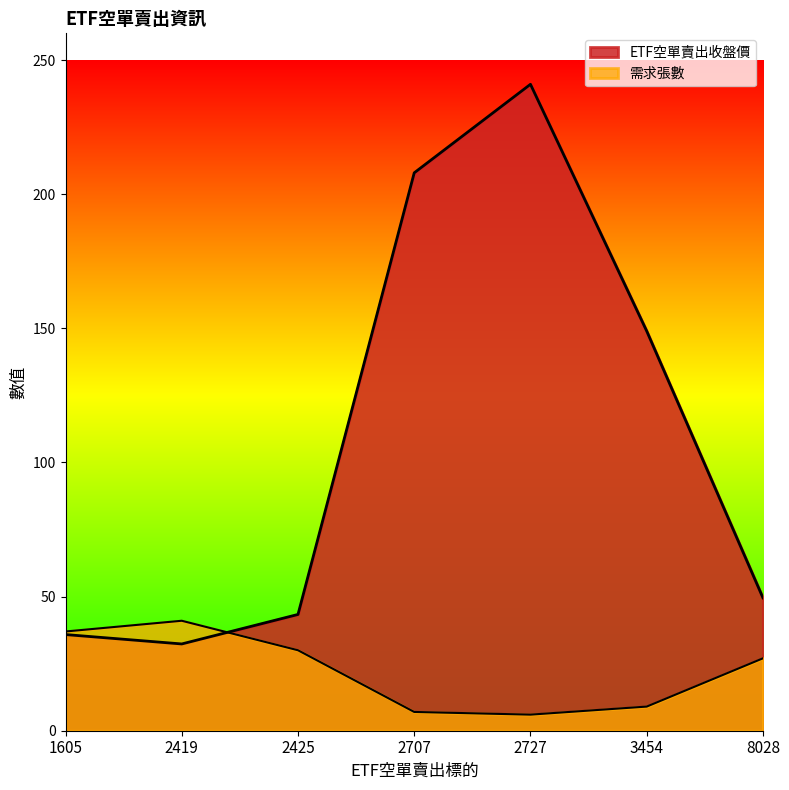

What is the greatest value displayed?

241.0